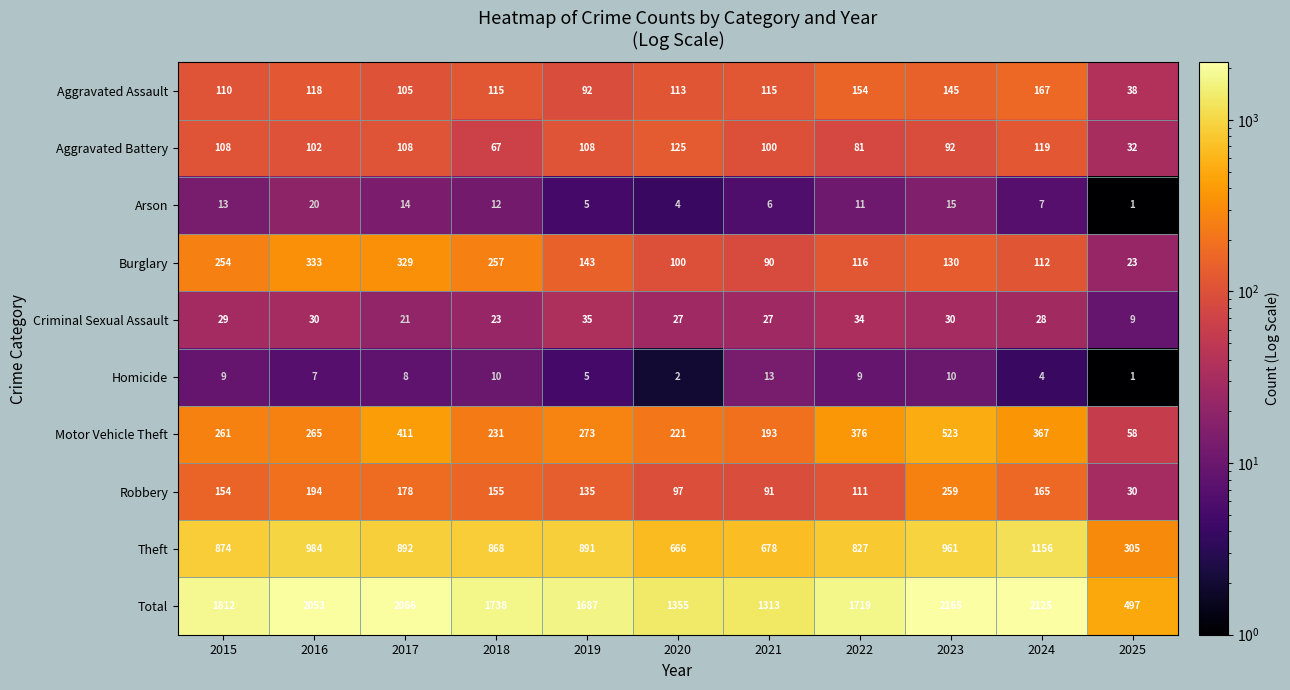

What is the highest value of the Burglary series?

333